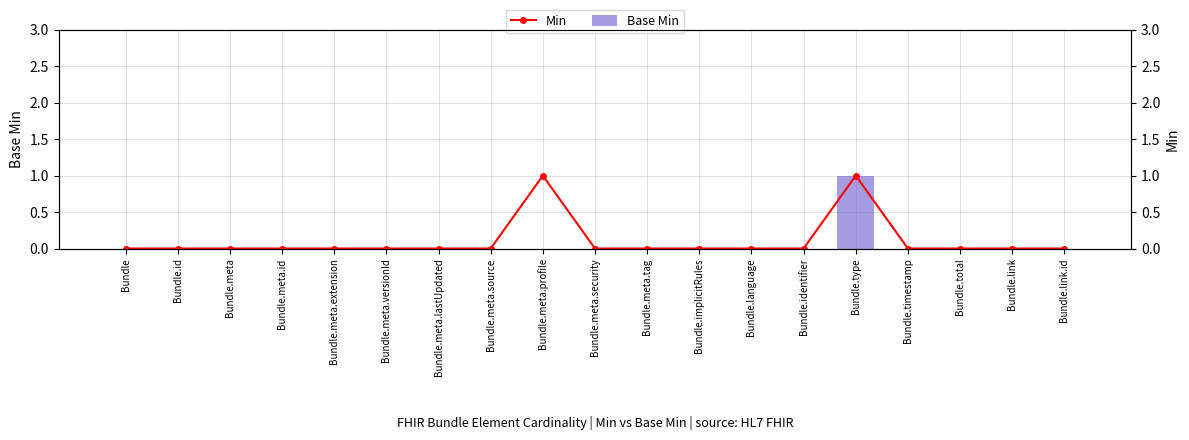

Between Bundle.total and Bundle.meta.security, which is larger?

Bundle.total